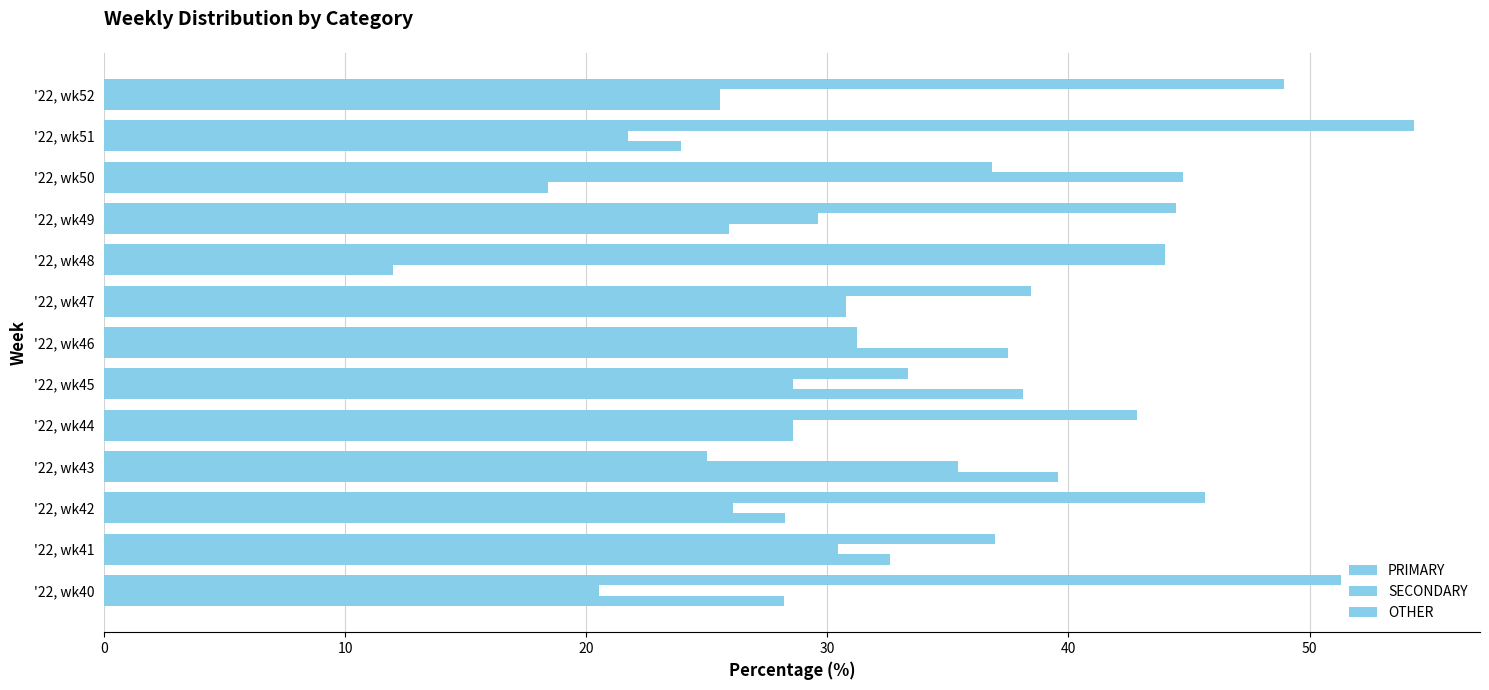

What is the minimum value for SECONDARY?

20.5